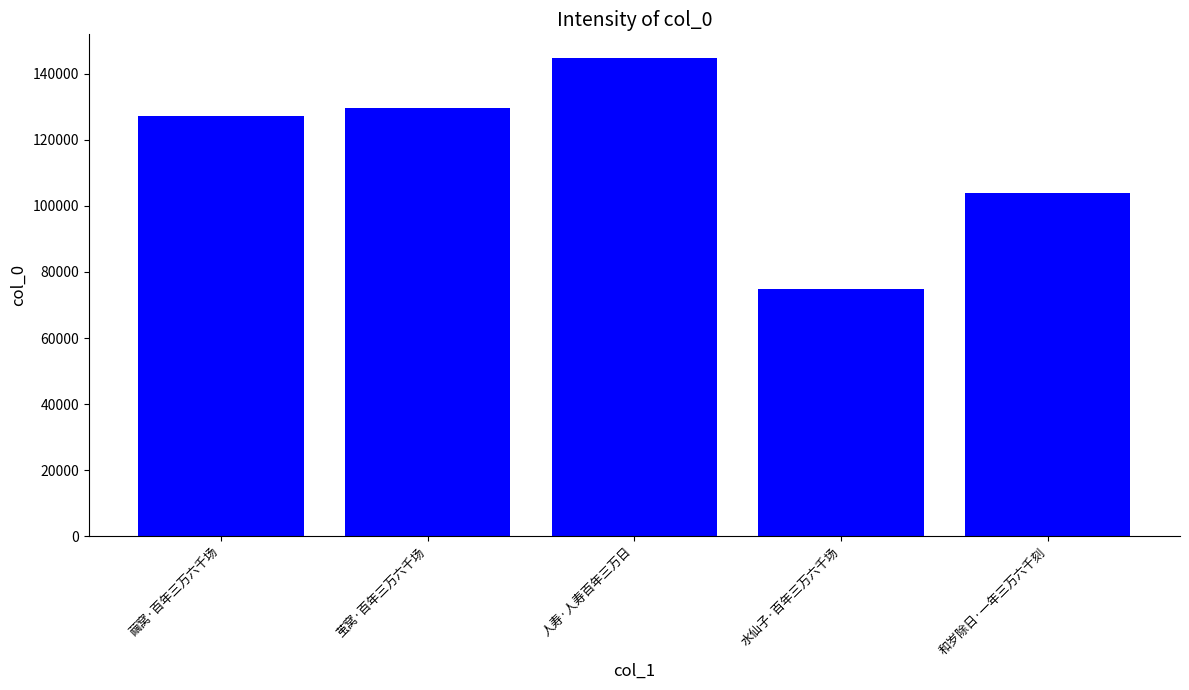

The value at 茧窝·百年三万六千场 is 196049. True or false?

False